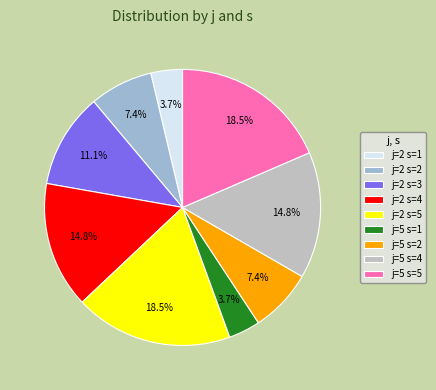

Count the number of slices in the pie.

9